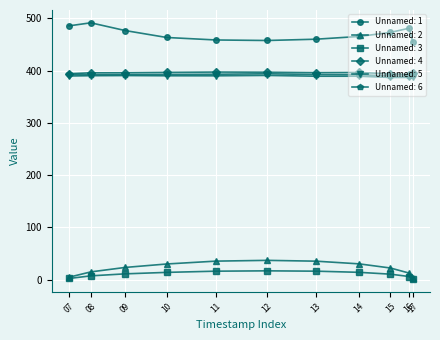

True or false: Unnamed: 5 has more than 1 interior local peaks.

True